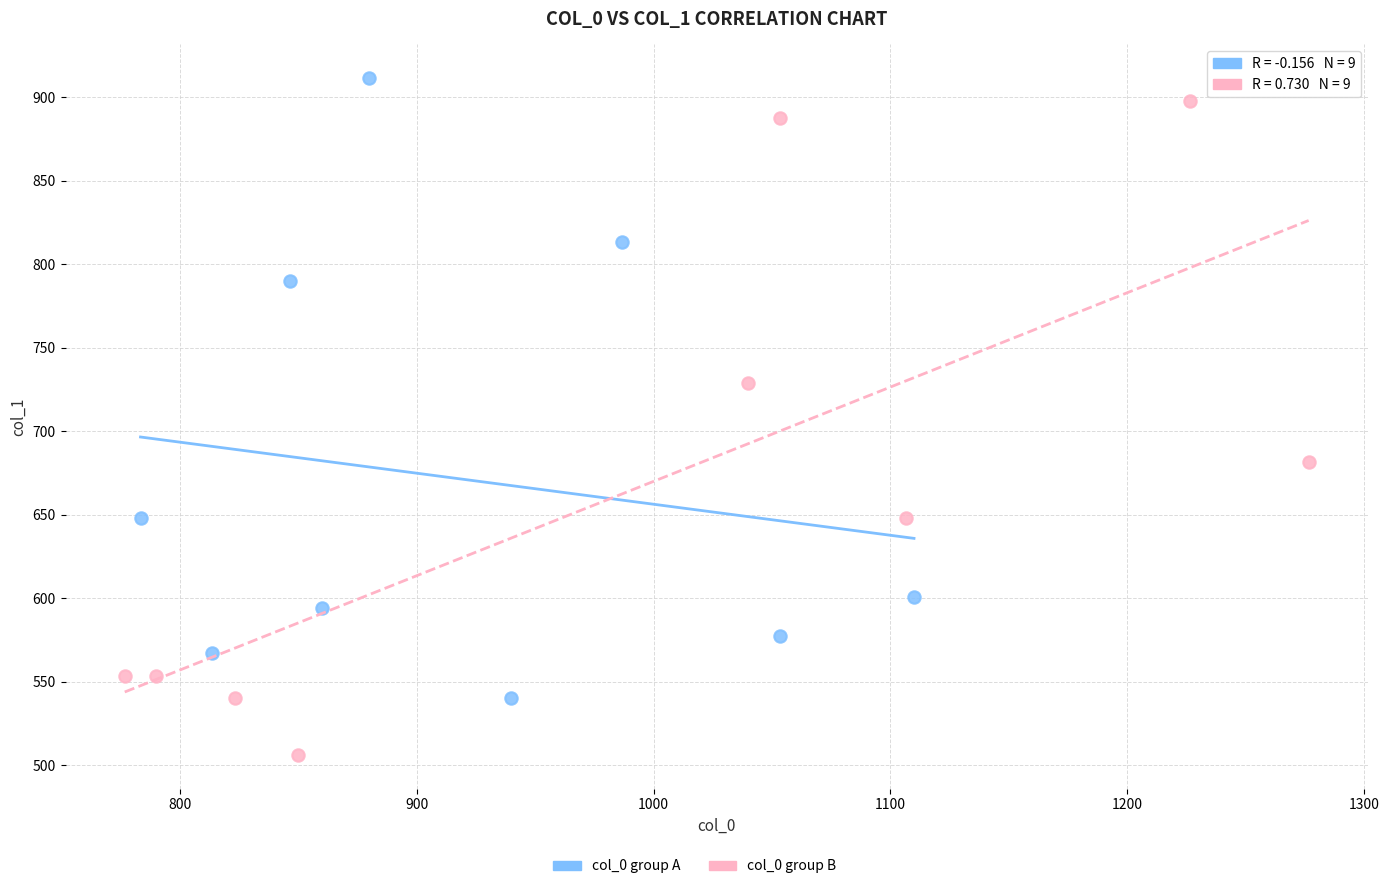

Which series contains the highest Y value?

col_0 group A